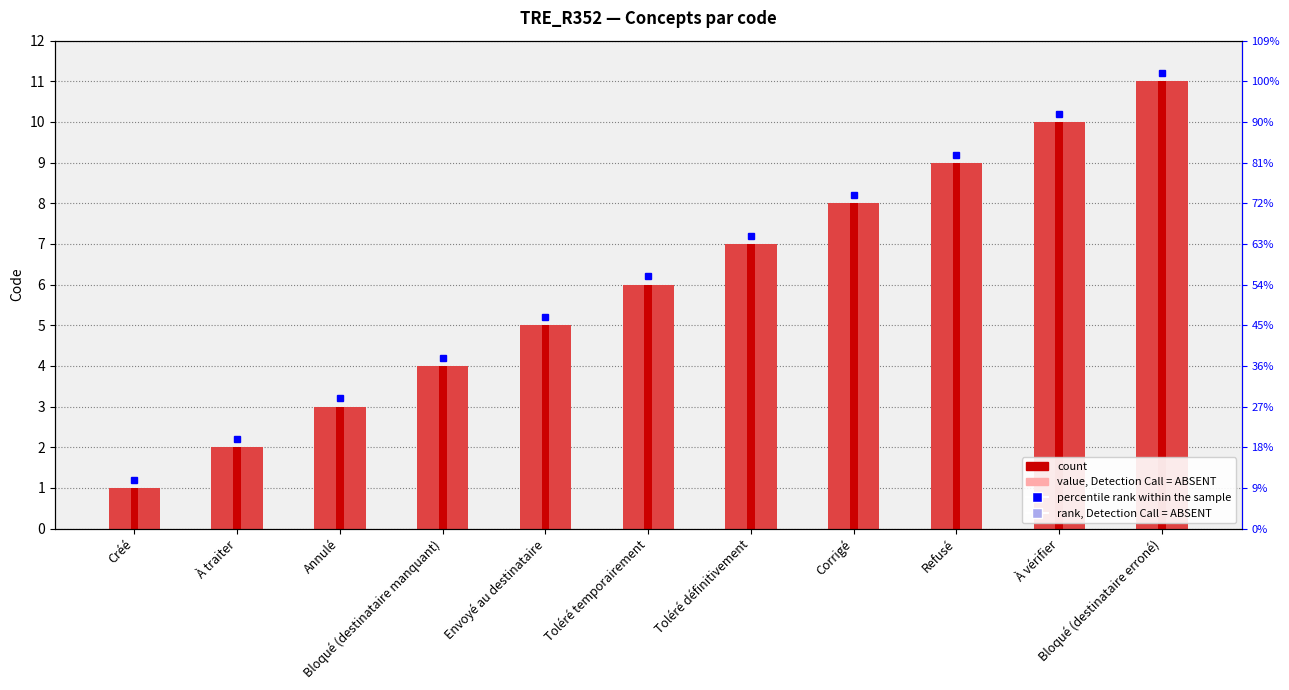

At which label is the value closest to 6?

Toléré temporairement